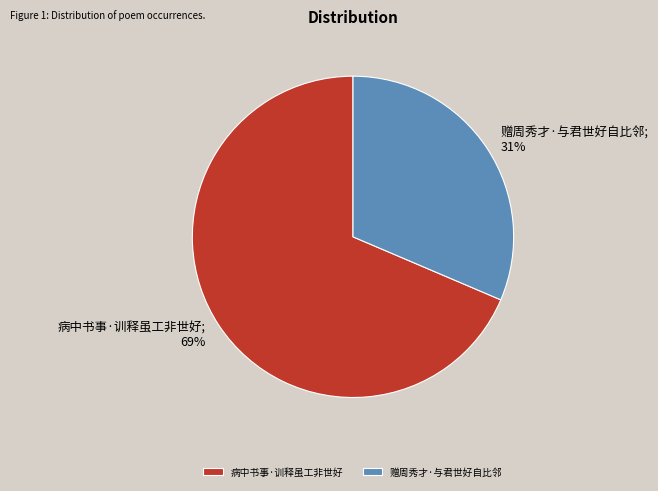

To the nearest percent, what is the average slice percentage?

50%